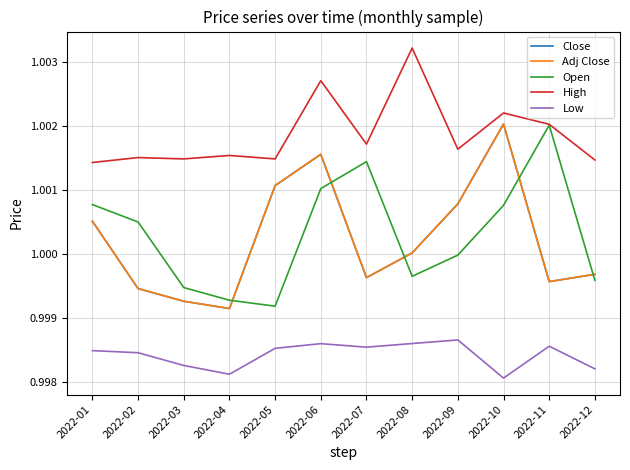

Reading left to right, extract all data points from this chart.

Close: 2022-01=1.0	2022-02=1.0	2022-03=1.0	2022-04=1.0	2022-05=1.0	2022-06=1.0	2022-07=1.0	2022-08=1.0	2022-09=1.0	2022-10=1.0	2022-11=1.0	2022-12=1.0
Adj Close: 2022-01=1.0	2022-02=1.0	2022-03=1.0	2022-04=1.0	2022-05=1.0	2022-06=1.0	2022-07=1.0	2022-08=1.0	2022-09=1.0	2022-10=1.0	2022-11=1.0	2022-12=1.0
Open: 2022-01=1.0	2022-02=1.0	2022-03=1.0	2022-04=1.0	2022-05=1.0	2022-06=1.0	2022-07=1.0	2022-08=1.0	2022-09=1.0	2022-10=1.0	2022-11=1.0	2022-12=1.0
High: 2022-01=1.0	2022-02=1.0	2022-03=1.0	2022-04=1.0	2022-05=1.0	2022-06=1.0	2022-07=1.0	2022-08=1.0	2022-09=1.0	2022-10=1.0	2022-11=1.0	2022-12=1.0
Low: 2022-01=1.0	2022-02=1.0	2022-03=1.0	2022-04=1.0	2022-05=1.0	2022-06=1.0	2022-07=1.0	2022-08=1.0	2022-09=1.0	2022-10=1.0	2022-11=1.0	2022-12=1.0